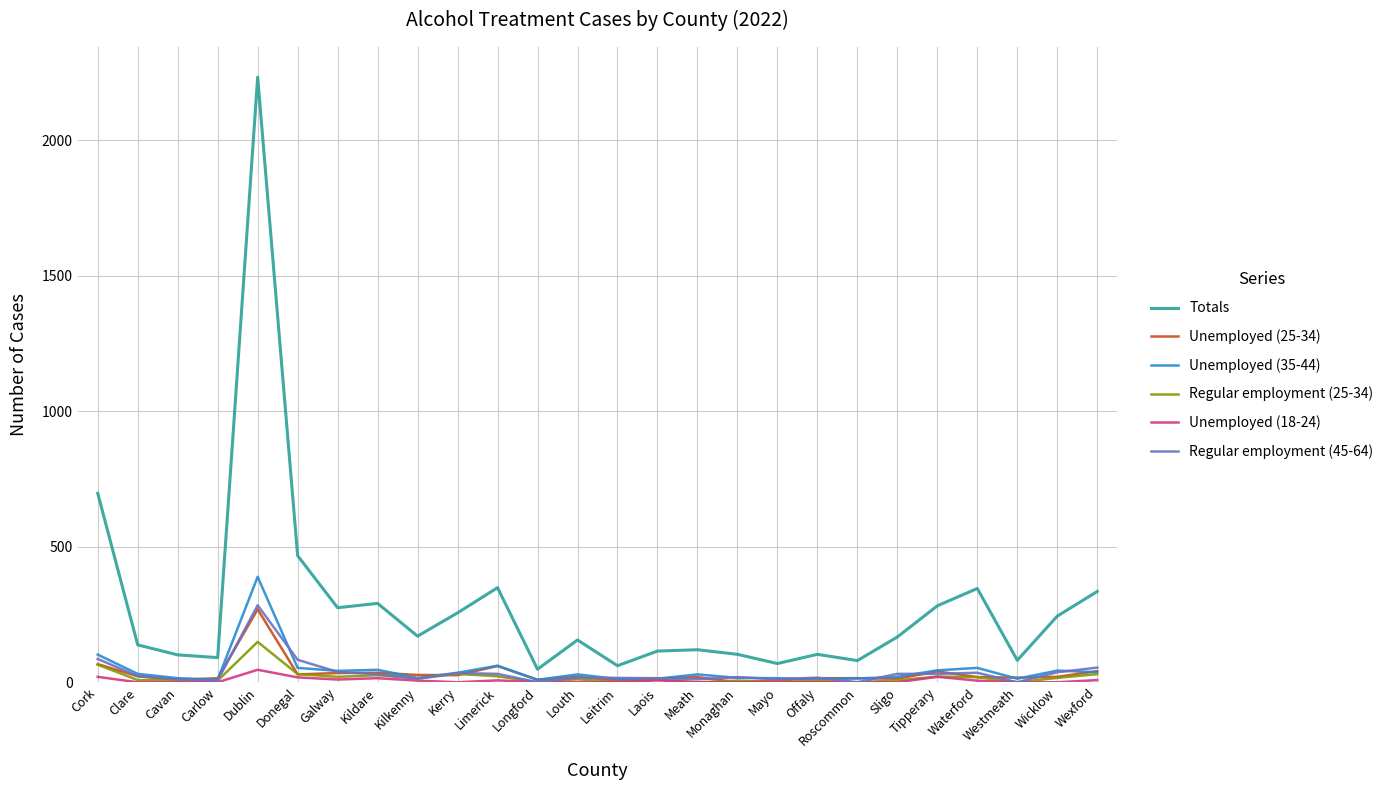

Which series has the largest total across all categories?

Totals